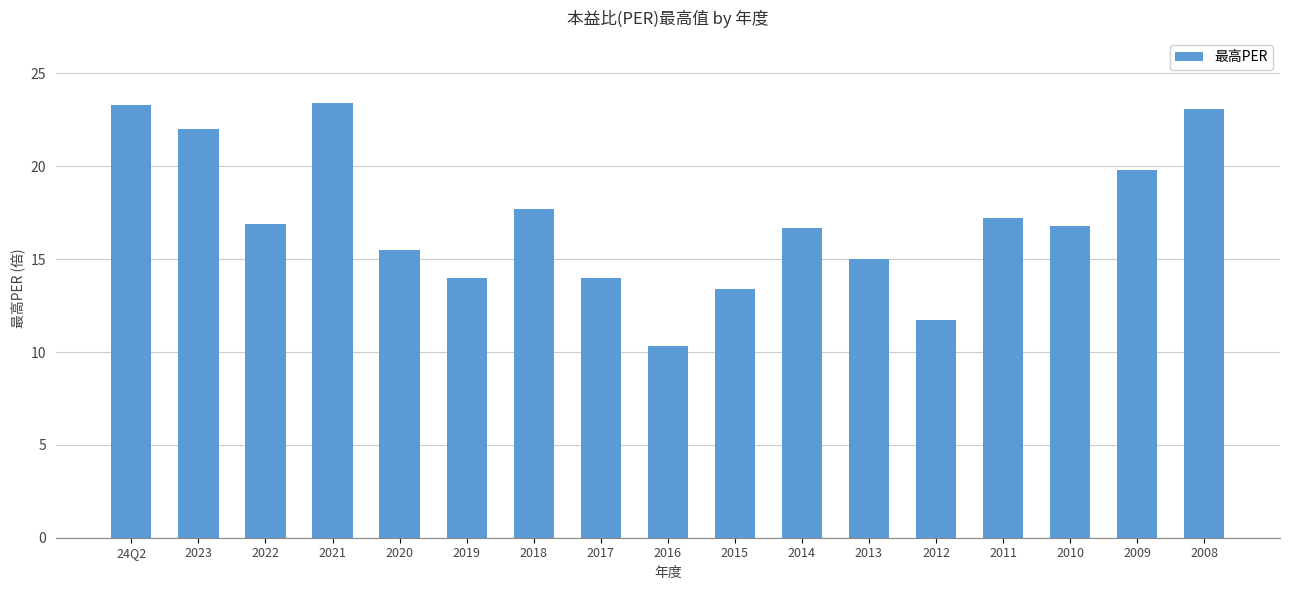

The value at 2023 is 22.0. True or false?

True